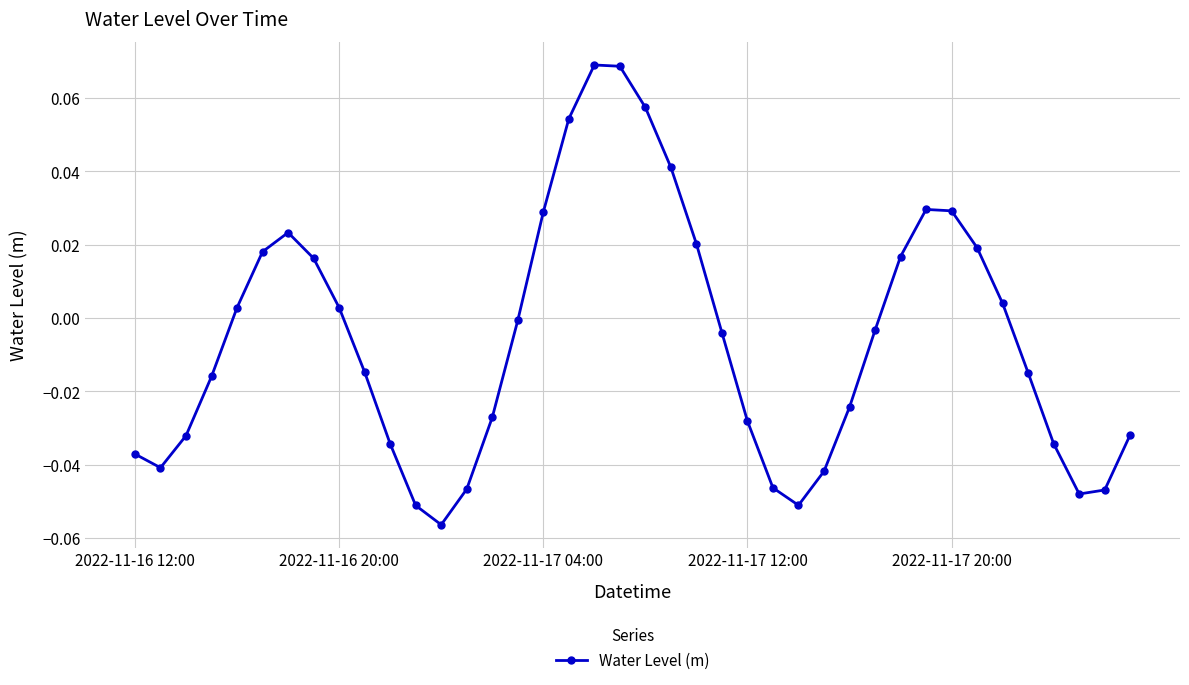

How many interior local valleys (lower than both neighbors) does the data have?

4